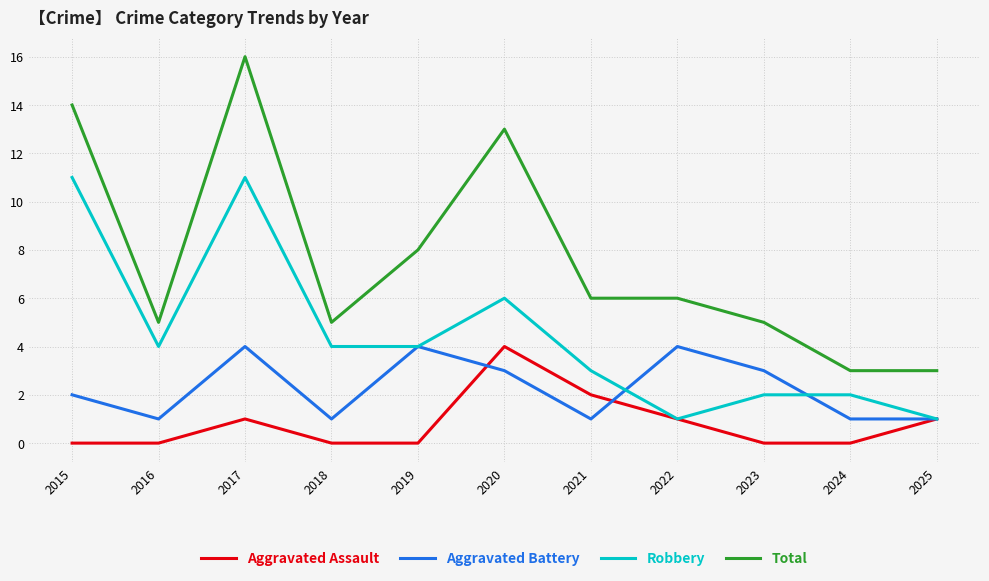

Count the number of data series in this chart.

4